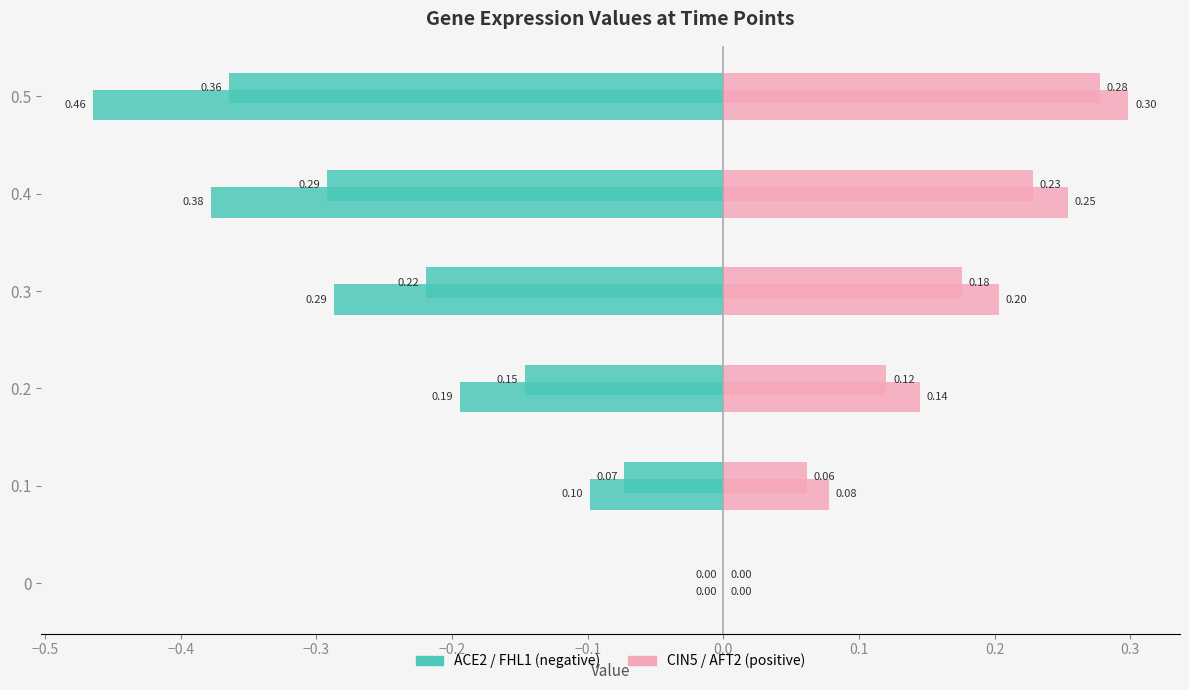

How many categories are shown in the chart?

6